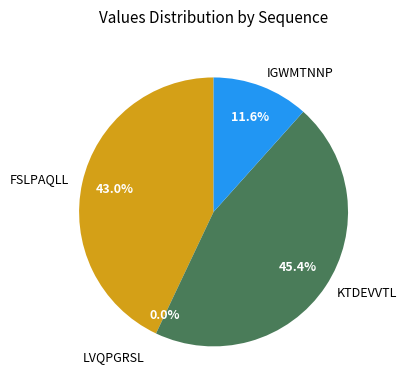

Is the sum of IGWMTNNP and FSLPAQLL greater than half?

Yes